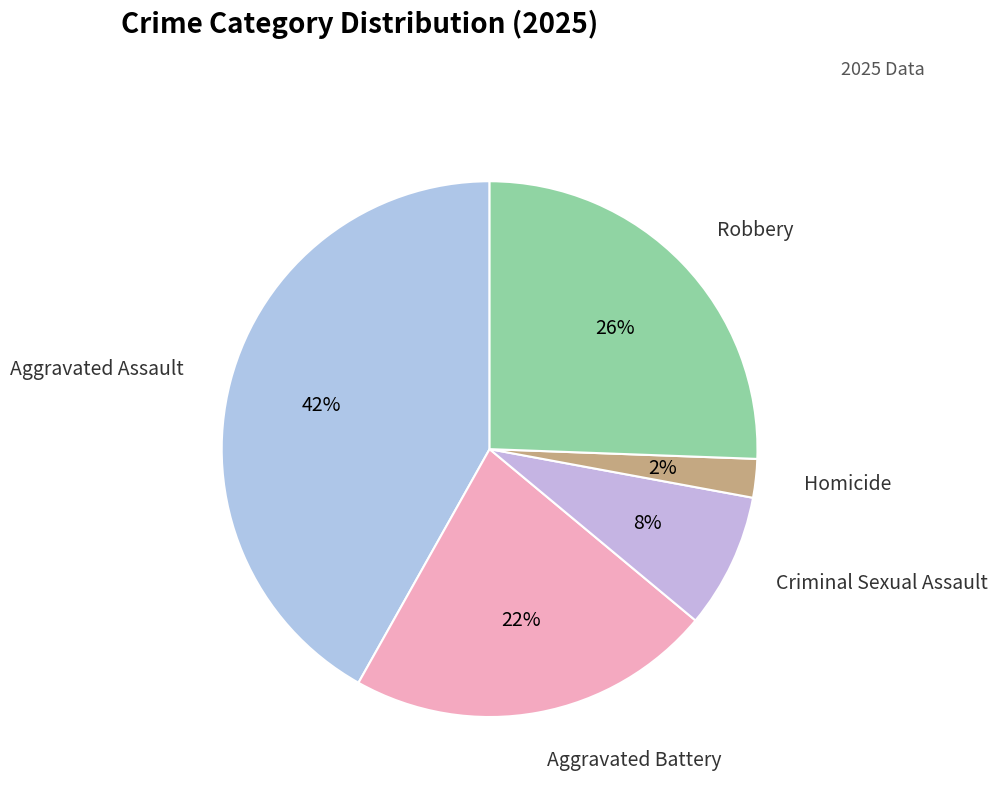

Is Aggravated Battery the majority of the pie?

No